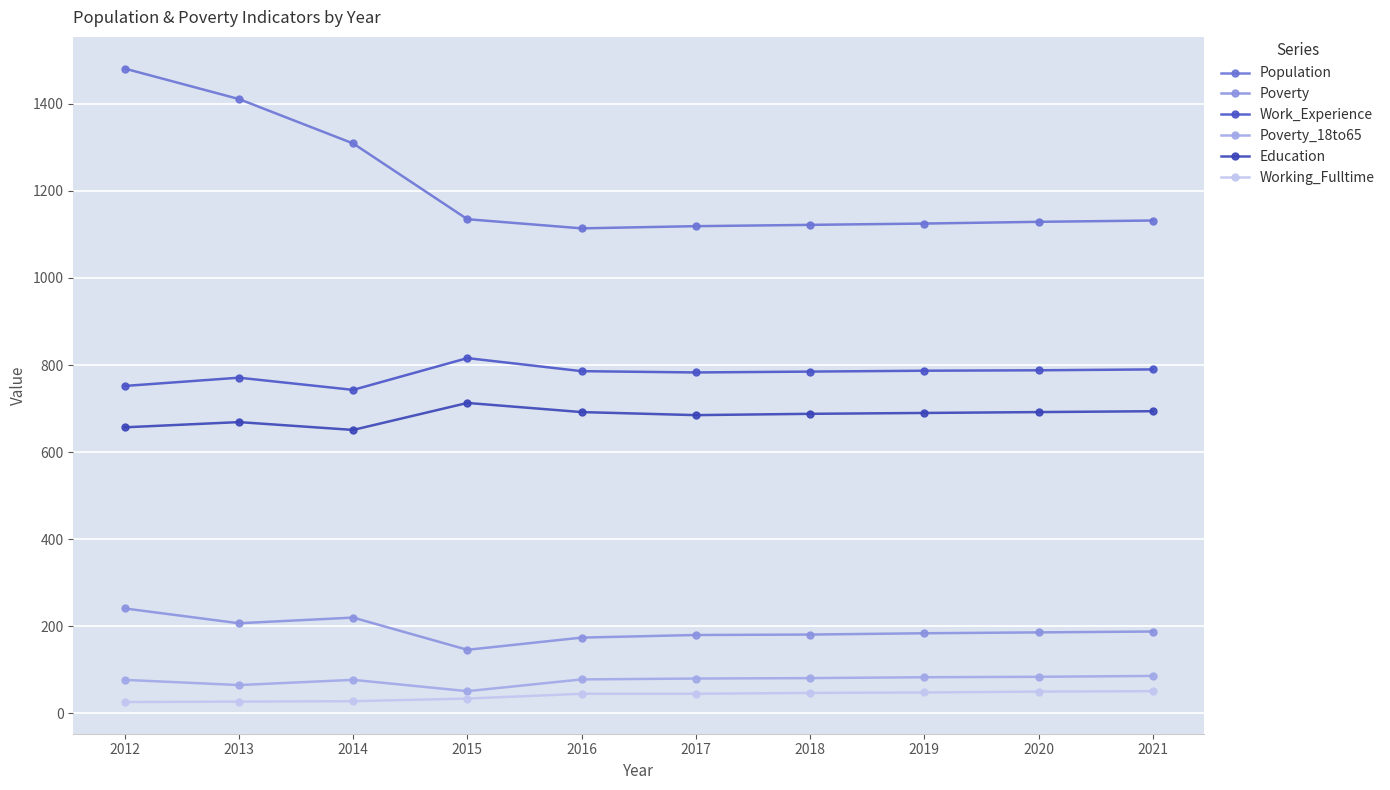

Rank the series at 2012 from highest to lowest value.

Population, Work_Experience, Education, Poverty, Poverty_18to65, Working_Fulltime